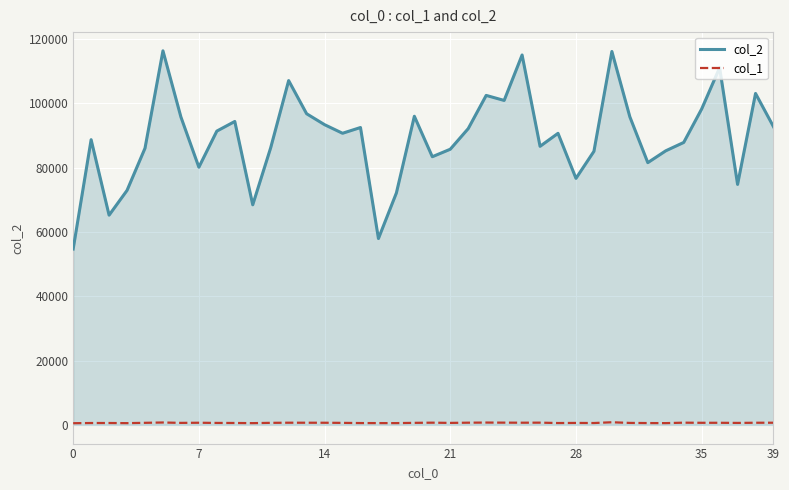

Which series has the largest total across all categories?

col_2